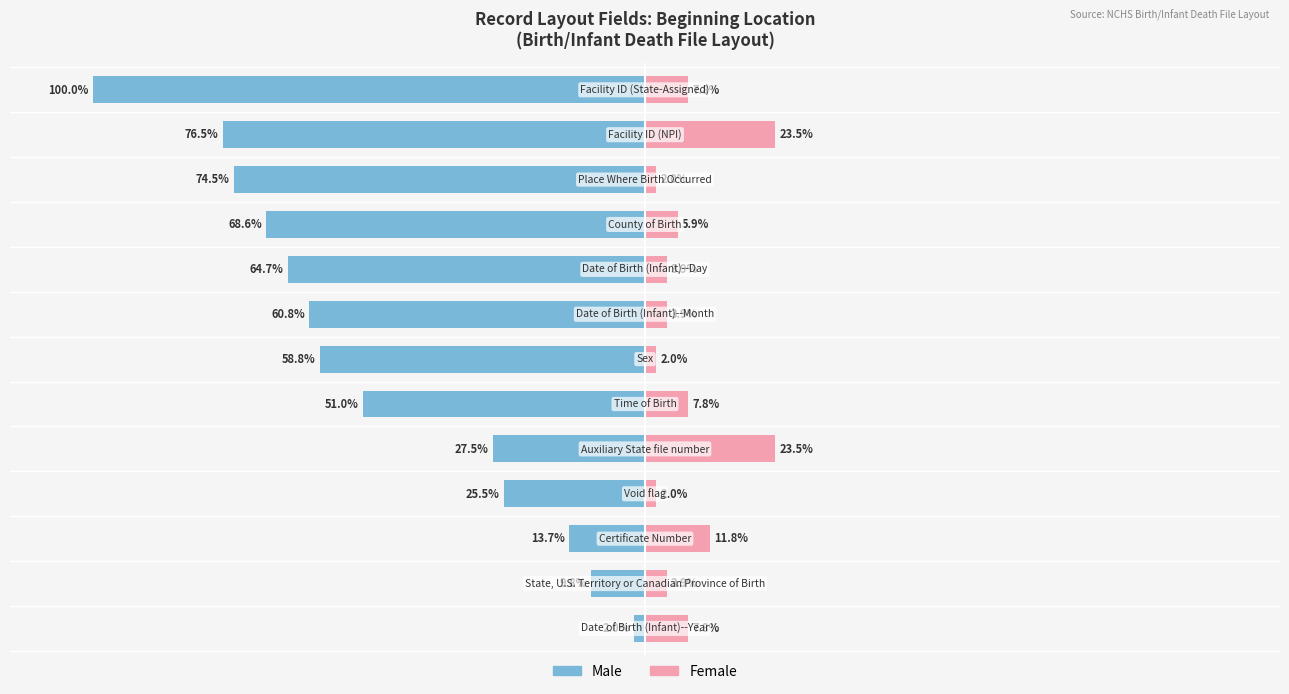

How many values in the Female series exceed 5?

7